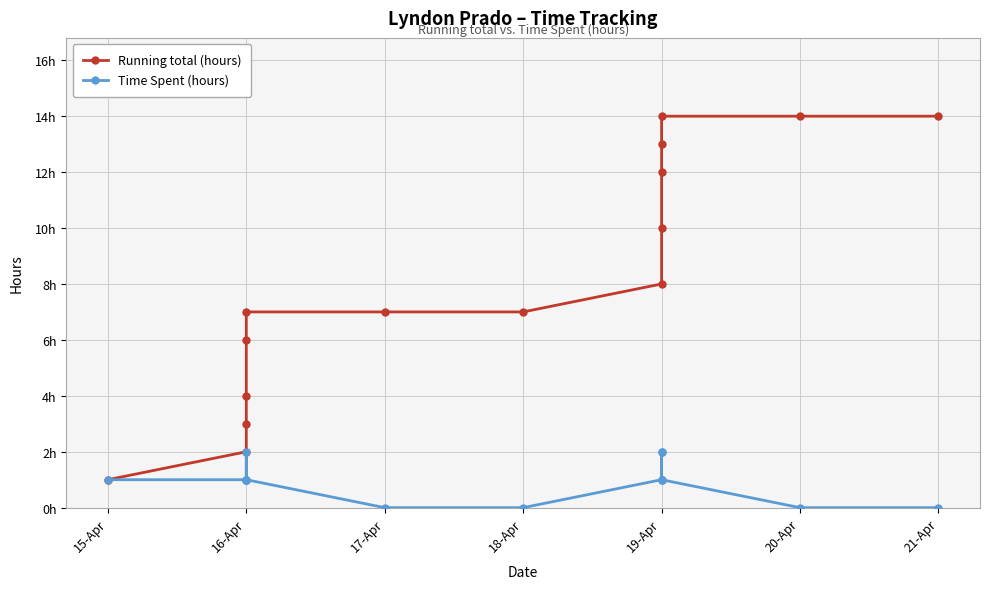

What is the total value across all series at 19-Apr?

9